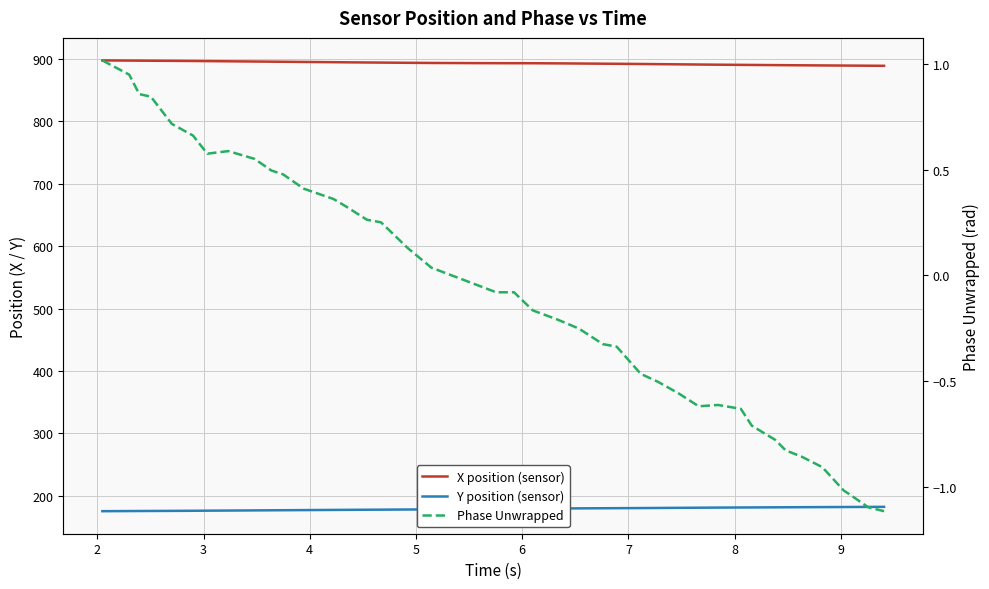

Reading left to right, list all the values displayed in this chart.

X position (sensor): 897.8	897.6	897.5	897.3	897.1	896.9	896.7	896.4	896.1	895.8	895.7	895.4	895.0	894.8	894.5	894.3	894.0	893.7	893.4	893.3	893.3	893.1	892.9	892.6	892.4	892.1	891.9	891.6	891.3	891.0	890.7	890.6	890.3	890.2	890.0	889.8	889.6	889.5	889.4	889.2
Y position (sensor): 175.5	175.6	175.7	175.8	176.0	176.1	176.3	176.5	176.7	176.9	177.0	177.2	177.5	177.6	177.8	177.9	178.1	178.3	179.1	179.3	179.6	179.8	180.0	180.1	180.3	180.5	180.6	180.8	181.0	181.2	181.4	181.5	181.7	181.7	181.9	182.0	182.1	182.2	182.3	182.4
Phase Unwrapped: 1.0	1.0	0.9	0.8	0.7	0.7	0.6	0.6	0.6	0.5	0.5	0.4	0.4	0.3	0.3	0.3	0.1	0.0	-0.1	-0.1	-0.2	-0.2	-0.3	-0.3	-0.3	-0.5	-0.5	-0.6	-0.6	-0.6	-0.6	-0.7	-0.8	-0.8	-0.9	-0.9	-1.0	-1.0	-1.1	-1.1